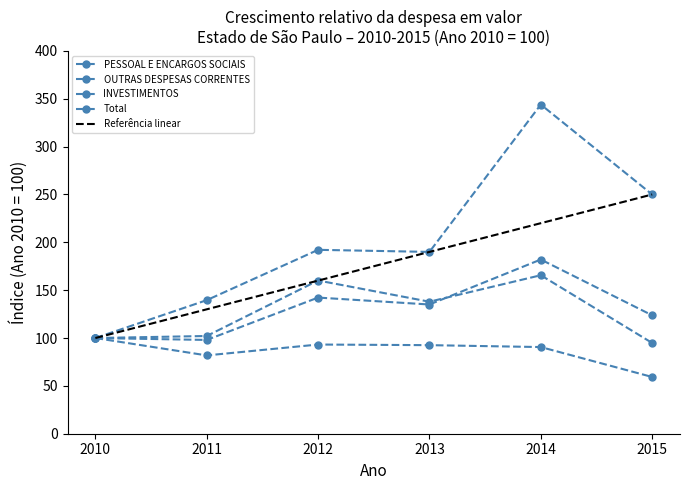

Which series has the largest range (max minus min)?

PESSOAL E ENCARGOS SOCIAIS